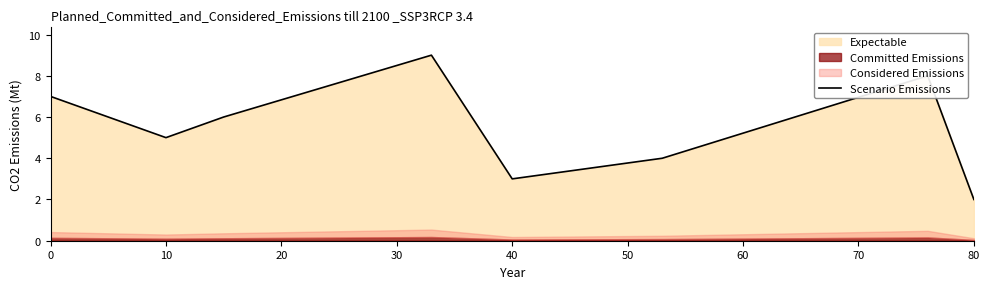

Reading left to right, list all the values displayed in this chart.

7.0	5.0	6.0	9.0	3.0	4.0	8.0	2.0